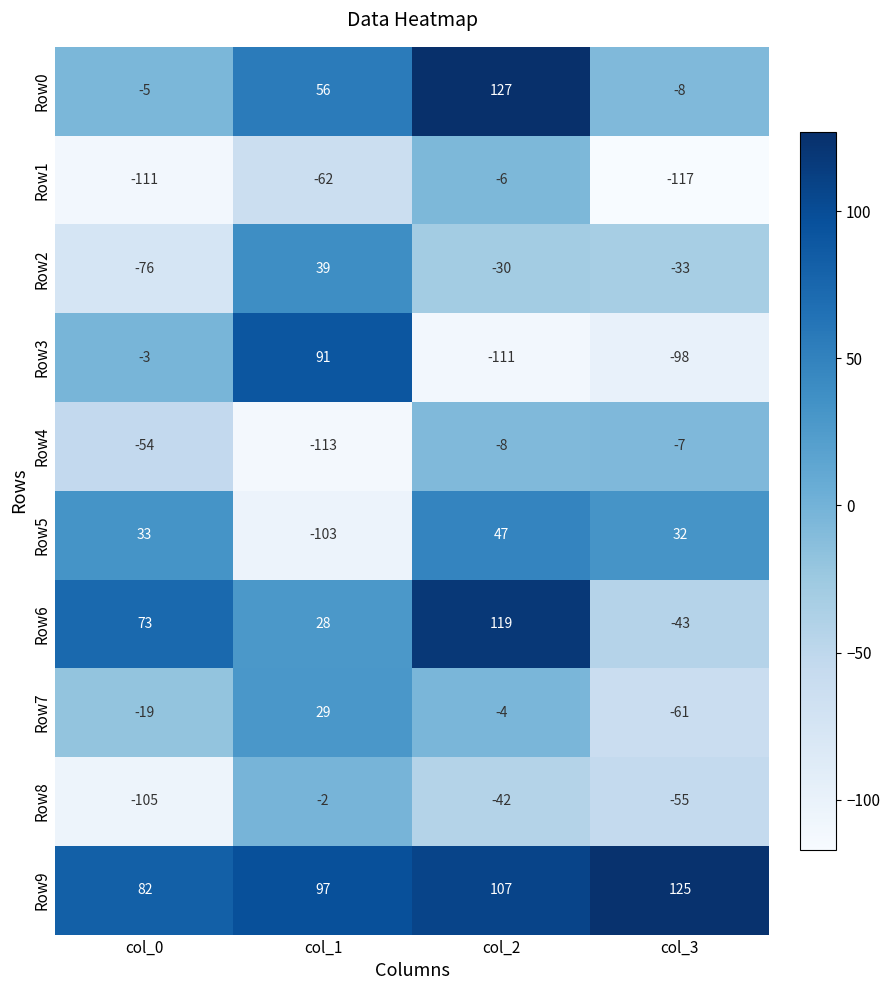

At which label is Row8 closest to -53?

col_3